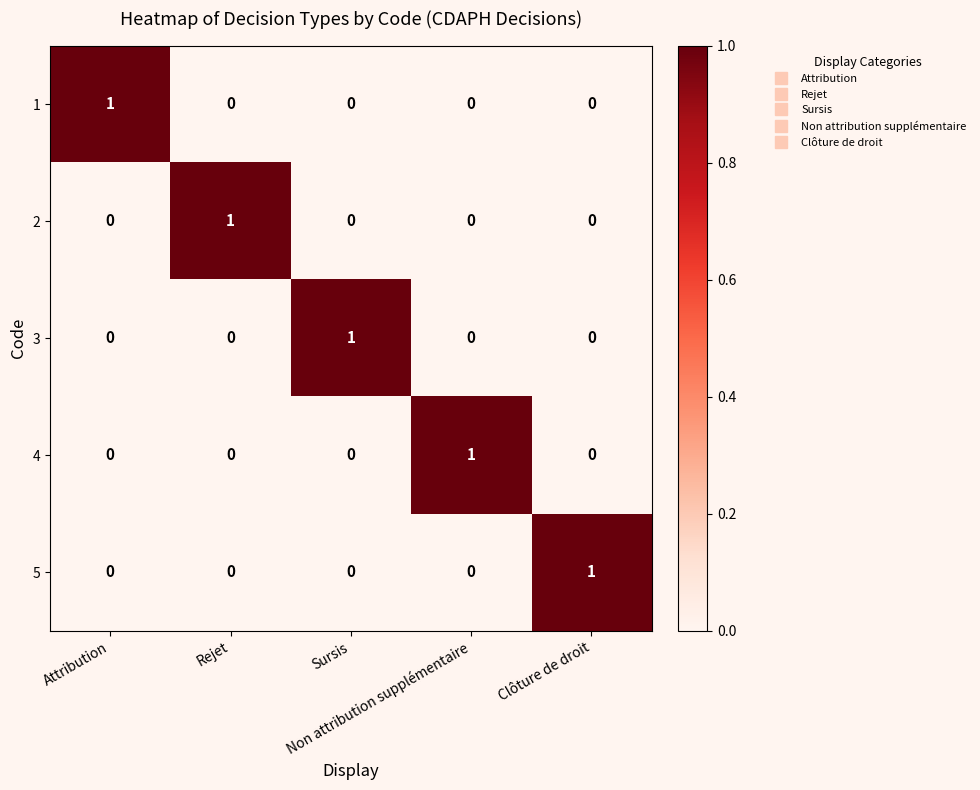

At how many categories does at least one series exceed 0?

5